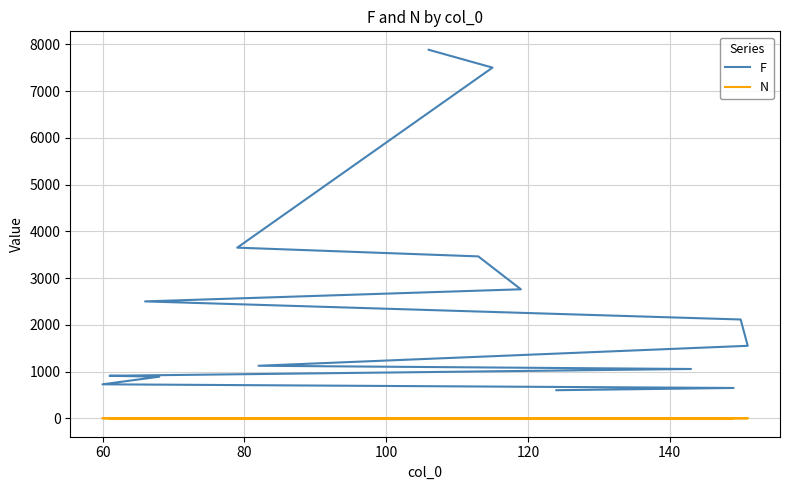

How many lines are shown in the chart?

2